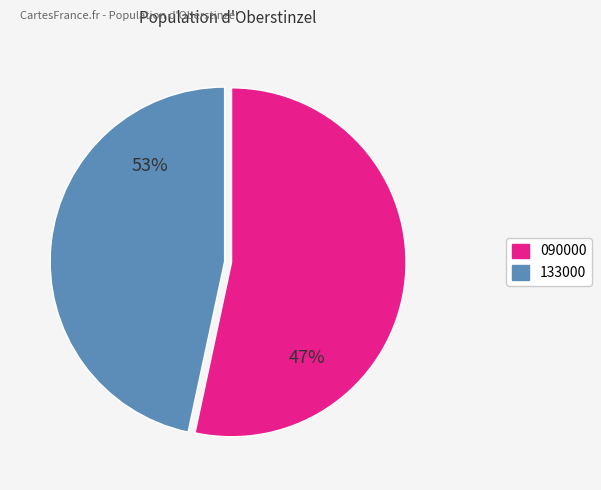

Does 090000 represent more than half of the total?

Yes